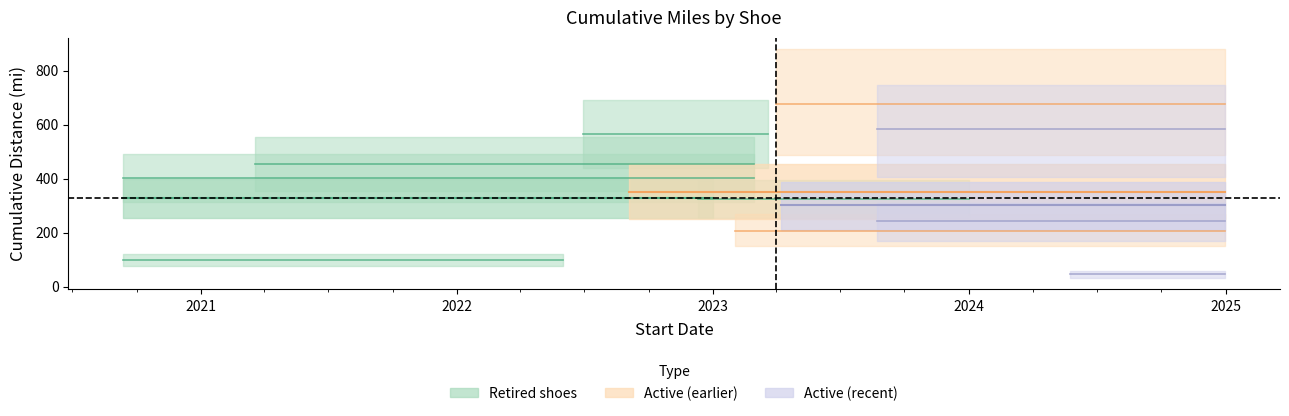

True or false: there are more than 1 points higher than both neighbors.

True